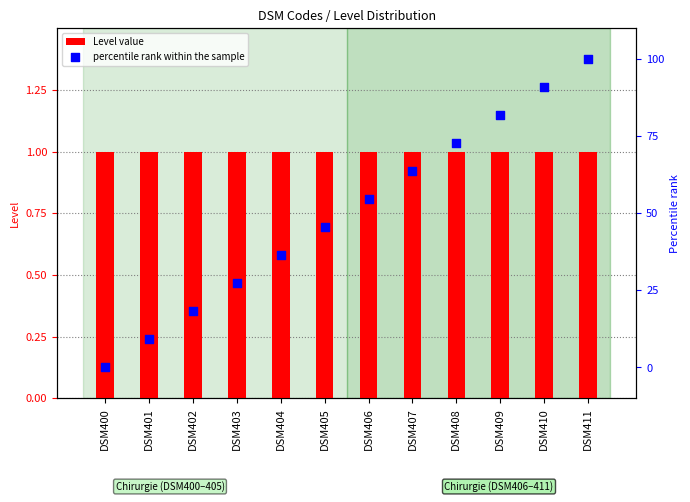

What are all the series names shown in the legend?

Level value, percentile rank within the sample